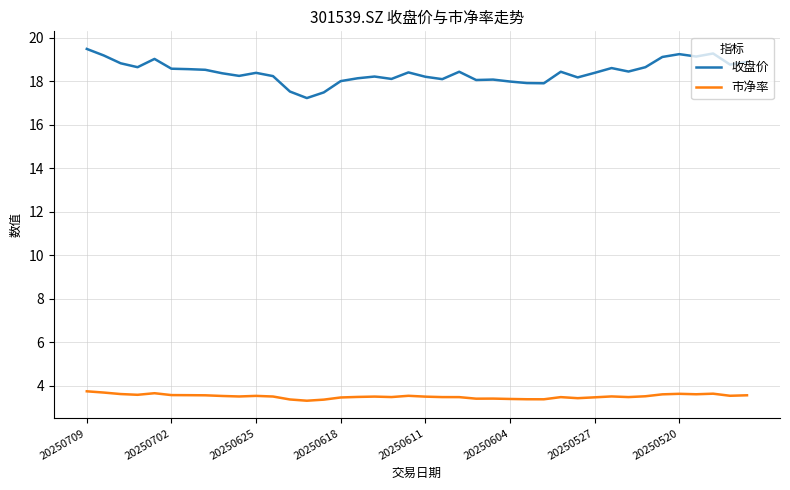

True or false: 收盘价 and 市净率 cross at least once.

False